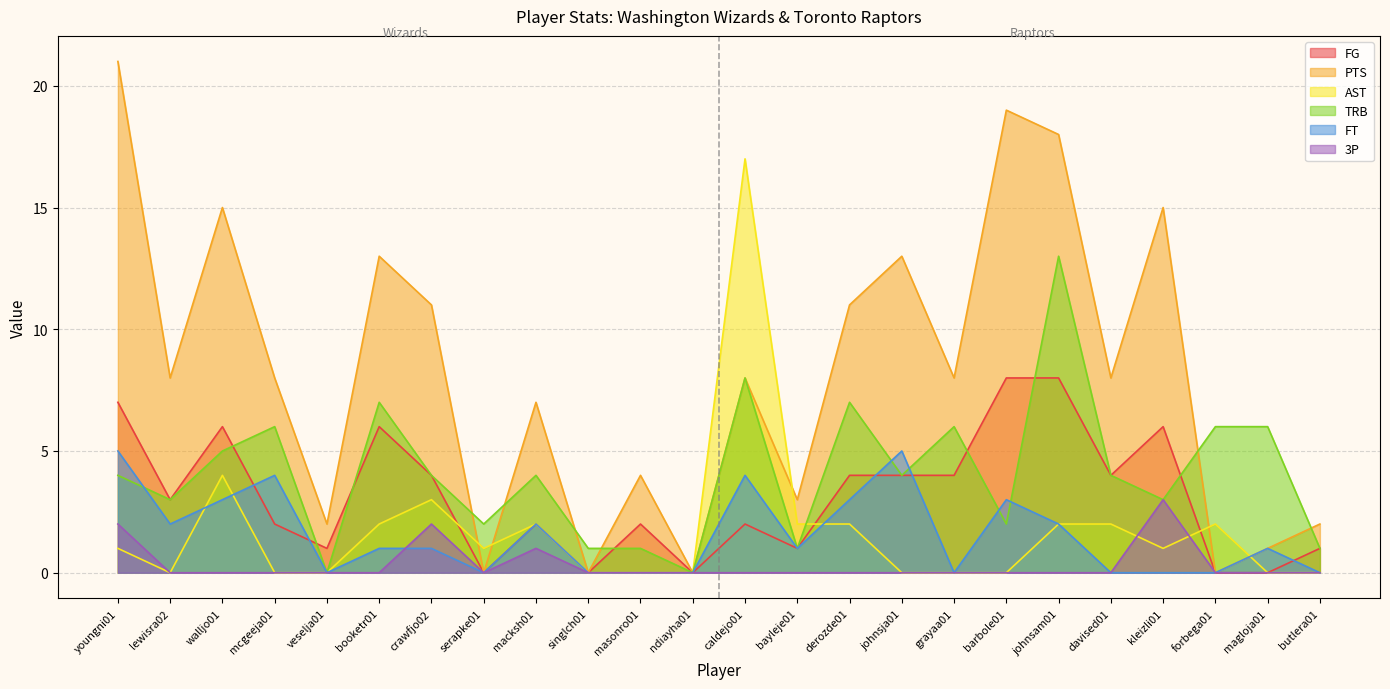

Reading right to left, what are all the values shown in this chart?

FG: butlera01=1	magloja01=0	forbega01=0	kleizli01=6	davised01=4	johnsam01=8	barbole01=8	grayaa01=4	johnsja01=4	derozde01=4	bayleje01=1	caldejo01=2	ndiayha01=0	masonro01=2	singlch01=0	macksh01=2	serapke01=0	crawfjo02=4	booketr01=6	veselja01=1	mcgeeja01=2	walljo01=6	lewisra02=3	youngni01=7
PTS: butlera01=2	magloja01=1	forbega01=0	kleizli01=15	davised01=8	johnsam01=18	barbole01=19	grayaa01=8	johnsja01=13	derozde01=11	bayleje01=3	caldejo01=8	ndiayha01=0	masonro01=4	singlch01=0	macksh01=7	serapke01=0	crawfjo02=11	booketr01=13	veselja01=2	mcgeeja01=8	walljo01=15	lewisra02=8	youngni01=21
AST: butlera01=0	magloja01=0	forbega01=2	kleizli01=1	davised01=2	johnsam01=2	barbole01=0	grayaa01=0	johnsja01=0	derozde01=2	bayleje01=2	caldejo01=17	ndiayha01=0	masonro01=0	singlch01=0	macksh01=2	serapke01=1	crawfjo02=3	booketr01=2	veselja01=0	mcgeeja01=0	walljo01=4	lewisra02=0	youngni01=1
TRB: butlera01=1	magloja01=6	forbega01=6	kleizli01=3	davised01=4	johnsam01=13	barbole01=2	grayaa01=6	johnsja01=4	derozde01=7	bayleje01=1	caldejo01=8	ndiayha01=0	masonro01=1	singlch01=1	macksh01=4	serapke01=2	crawfjo02=4	booketr01=7	veselja01=0	mcgeeja01=6	walljo01=5	lewisra02=3	youngni01=4
FT: butlera01=0	magloja01=1	forbega01=0	kleizli01=0	davised01=0	johnsam01=2	barbole01=3	grayaa01=0	johnsja01=5	derozde01=3	bayleje01=1	caldejo01=4	ndiayha01=0	masonro01=0	singlch01=0	macksh01=2	serapke01=0	crawfjo02=1	booketr01=1	veselja01=0	mcgeeja01=4	walljo01=3	lewisra02=2	youngni01=5
3P: butlera01=0	magloja01=0	forbega01=0	kleizli01=3	davised01=0	johnsam01=0	barbole01=0	grayaa01=0	johnsja01=0	derozde01=0	bayleje01=0	caldejo01=0	ndiayha01=0	masonro01=0	singlch01=0	macksh01=1	serapke01=0	crawfjo02=2	booketr01=0	veselja01=0	mcgeeja01=0	walljo01=0	lewisra02=0	youngni01=2